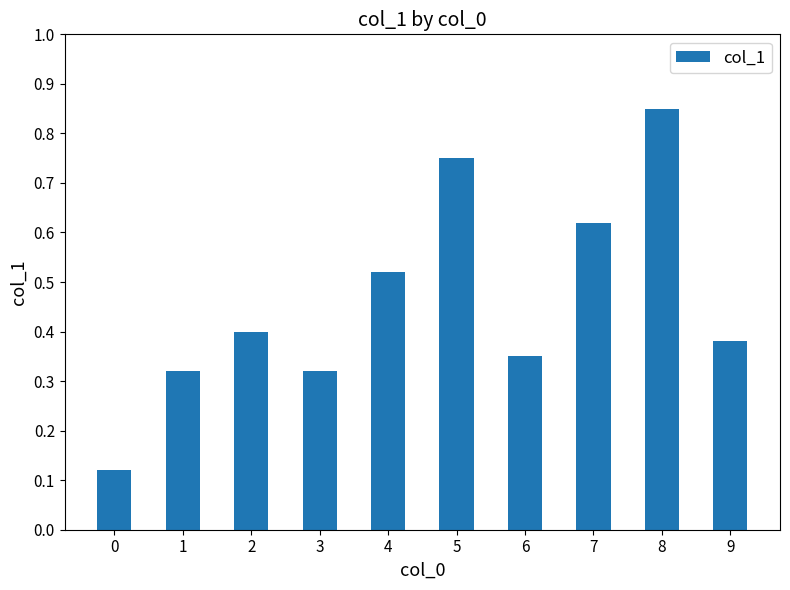

What is the sum of all values?

4.6